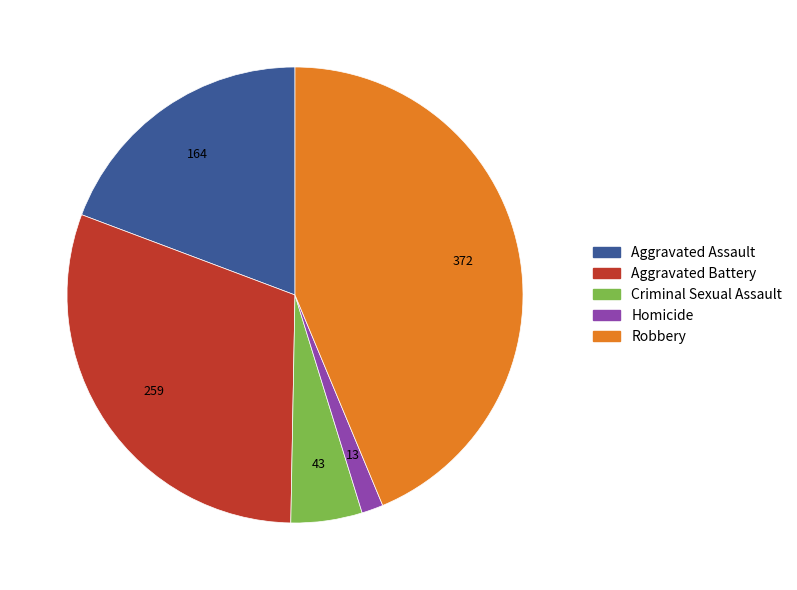

Between Criminal Sexual Assault and Homicide, which is larger?

Criminal Sexual Assault